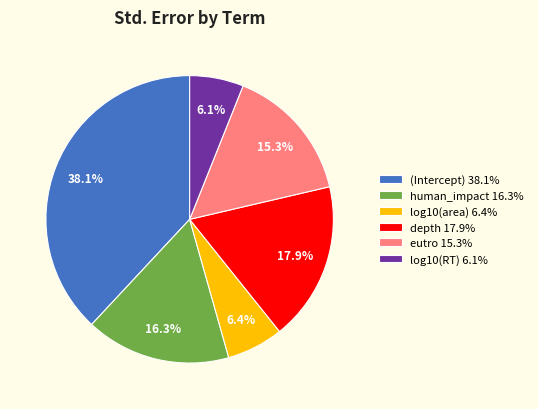

How many slices are in this pie chart?

6